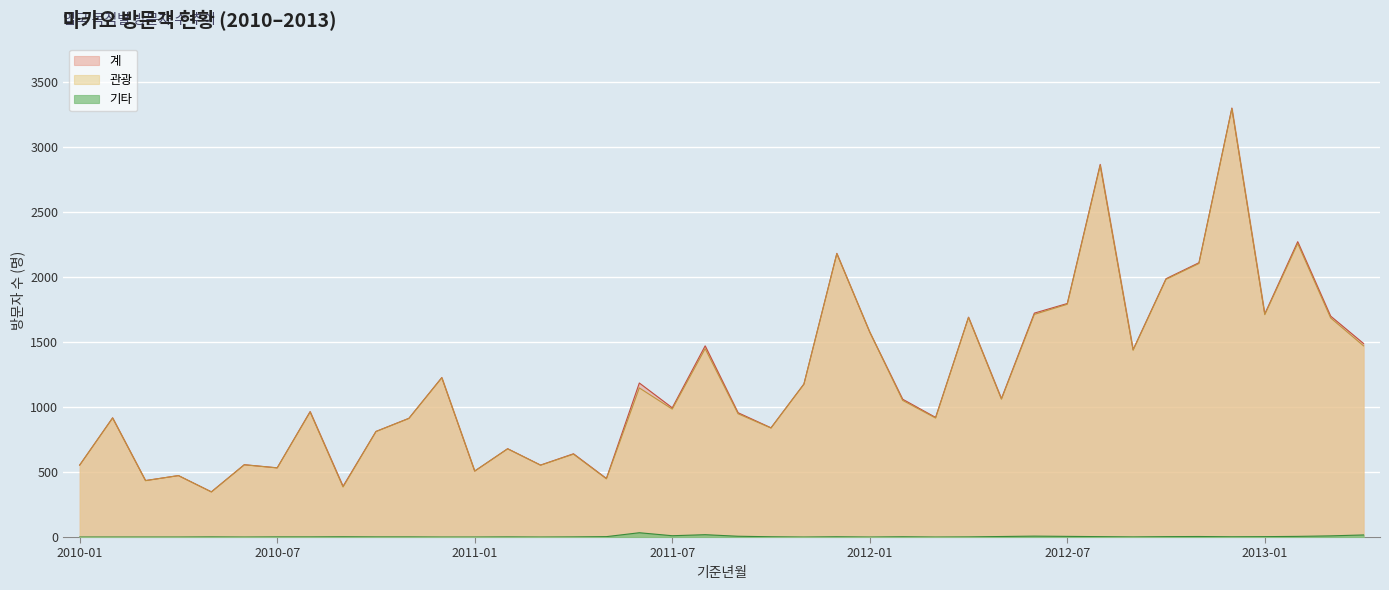

List the labels in order of 계 value, smallest first.

2010-05, 2010-09, 2010-03, 2011-05, 2010-04, 2011-01, 2010-07, 2010-01, 2011-03, 2010-06, 2011-04, 2011-02, 2010-10, 2011-10, 2010-11, 2010-02, 2012-03, 2011-09, 2010-08, 2011-07, 2012-02, 2012-05, 2011-11, 2011-06, 2010-12, 2012-09, 2011-08, 2013-04, 2012-01, 2012-04, 2013-03, 2013-01, 2012-06, 2012-07, 2012-10, 2012-11, 2011-12, 2013-02, 2012-08, 2012-12